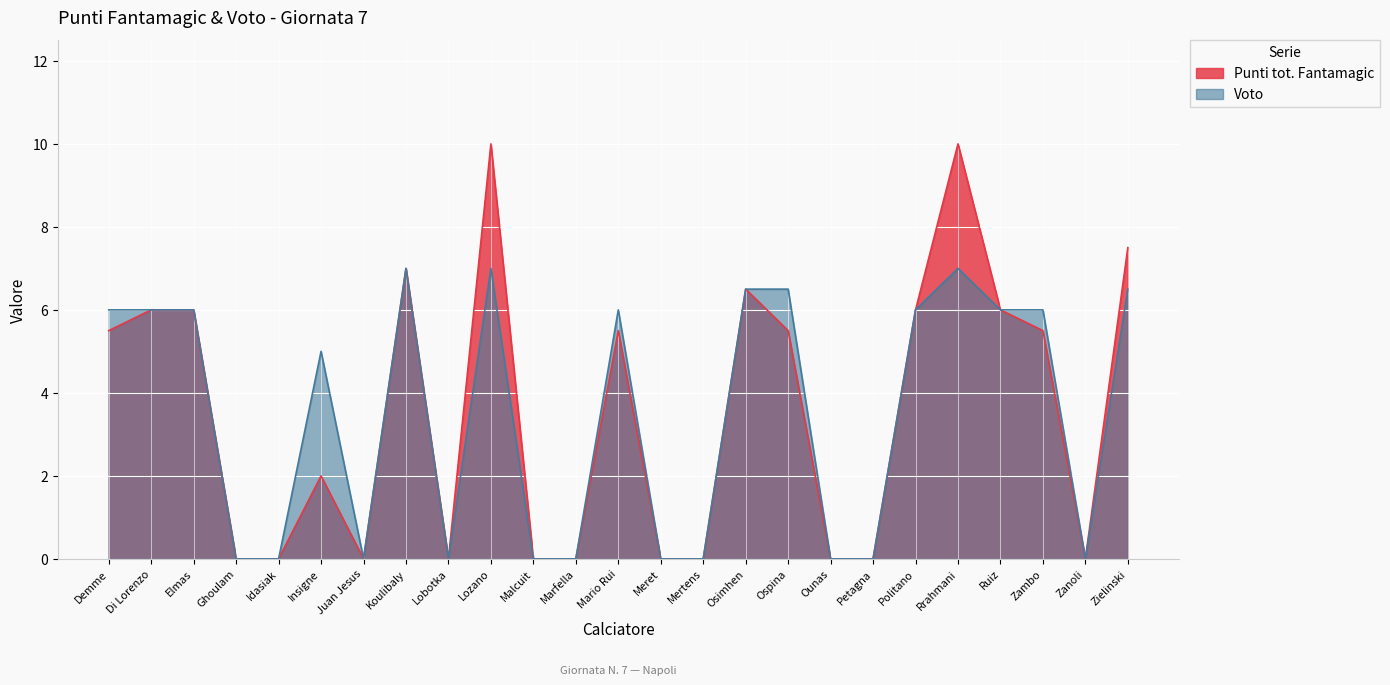

How many lines are shown in the chart?

2